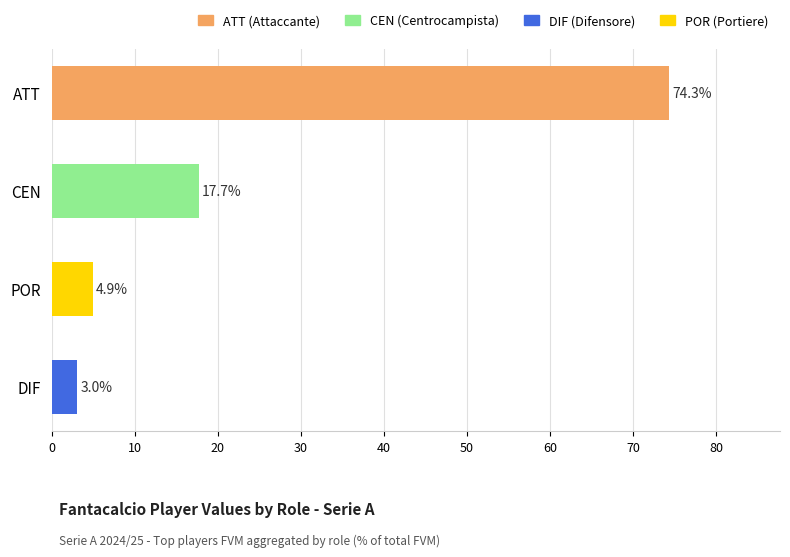

At which label is the value closest to 38?

CEN